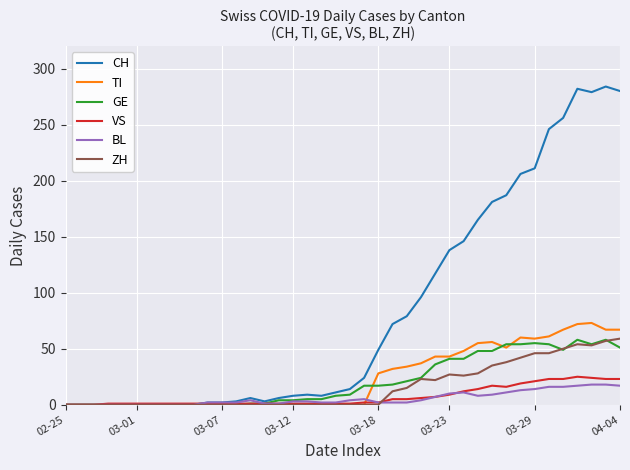

Which series has the widest spread of values?

CH